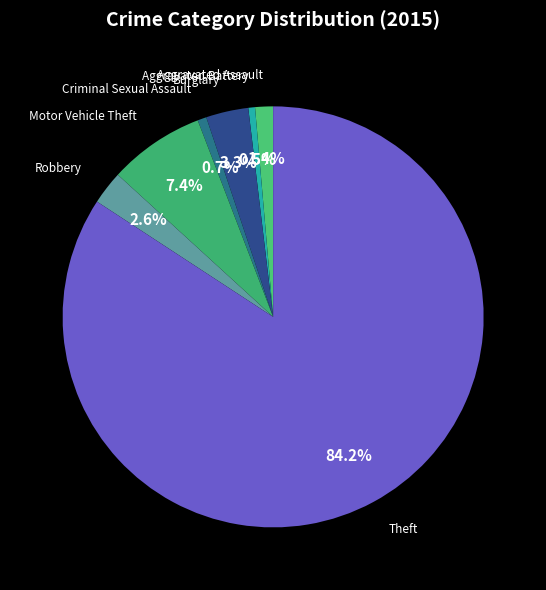

How many slices are in this pie chart?

7